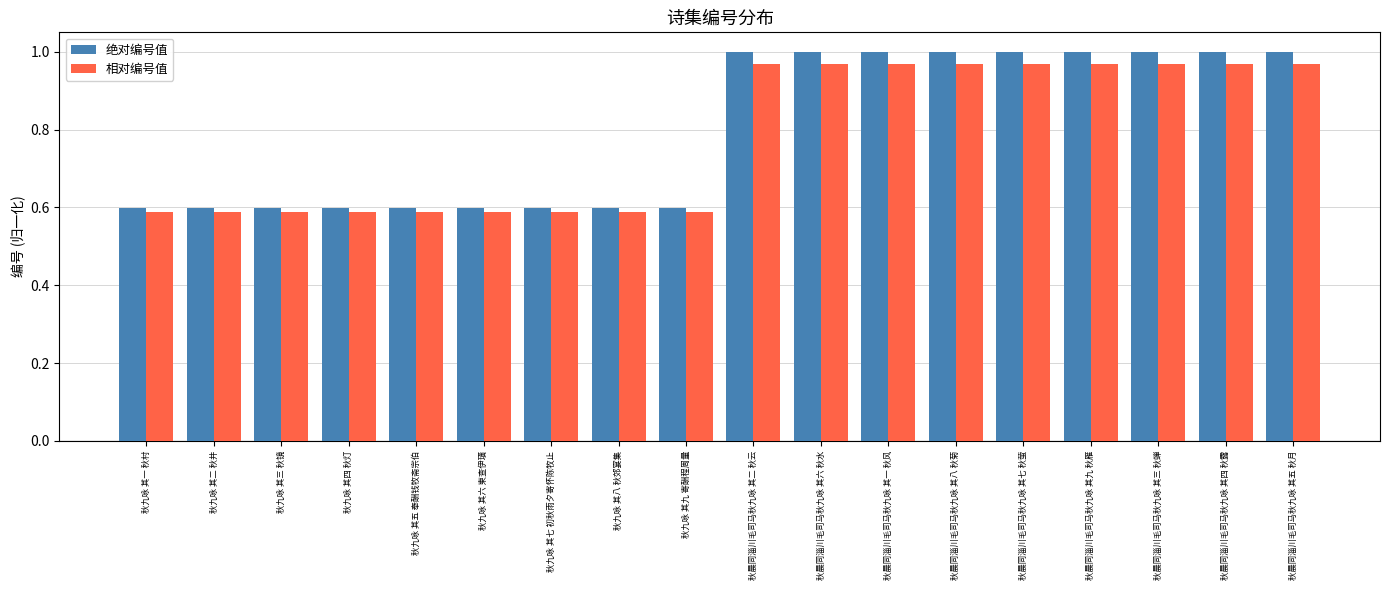

Which series has the largest range (max minus min)?

绝对编号值